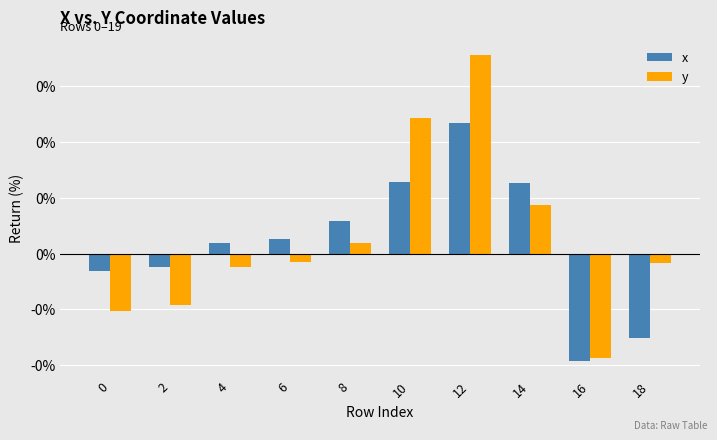

Does the chart contain stacked bars?

No